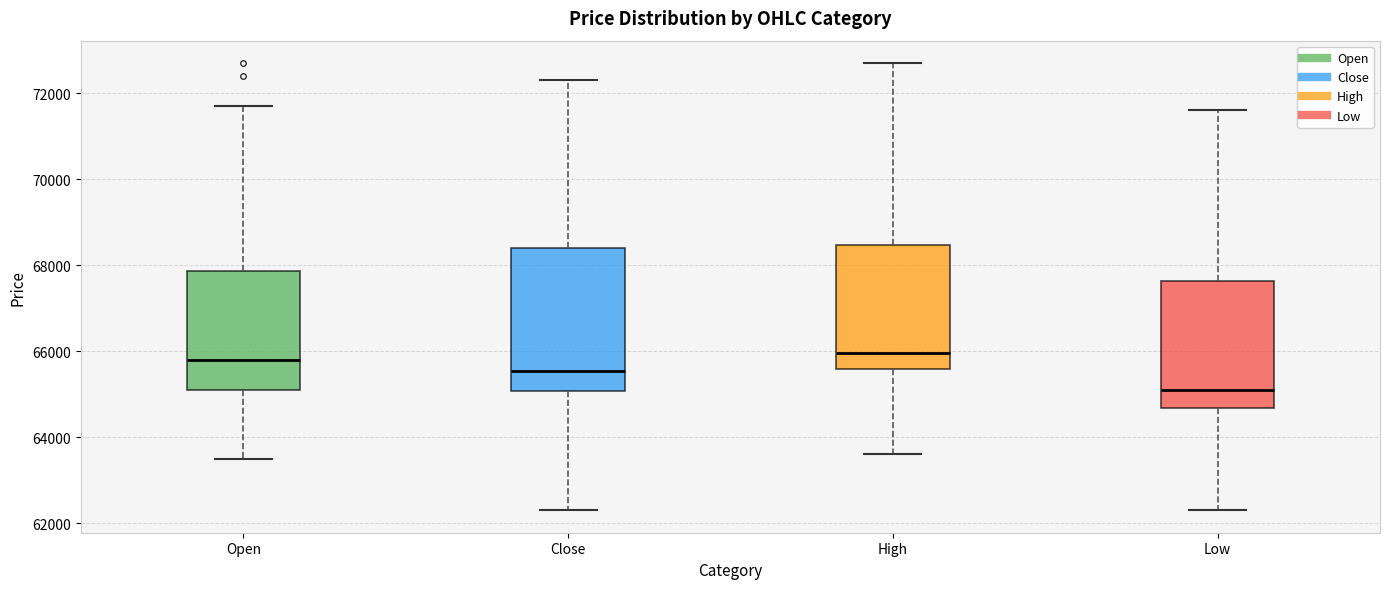

Reading left to right, read every box against the y-axis: the position of its median line, the range the box covers, and the ends of its whiskers. The values are not printed on the chart, so give them approximately, as read against the axis.

Open: median 65800, box 65200 to 67800, whiskers 63600 to 71800
Close: median 65600, box 65000 to 68400, whiskers 62400 to 72400
High: median 66000, box 65600 to 68400, whiskers 63600 to 72800
Low: median 65200, box 64600 to 67600, whiskers 62400 to 71600